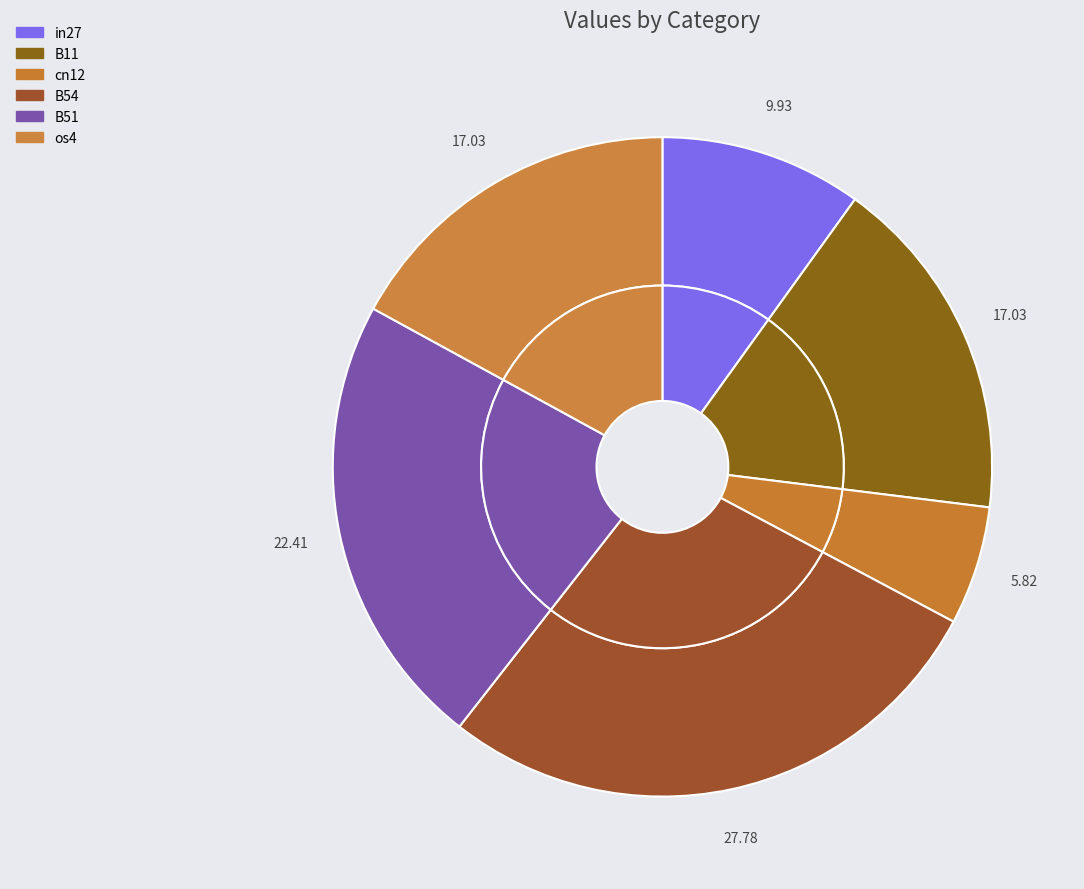

Which category has the biggest portion of the pie?

B54